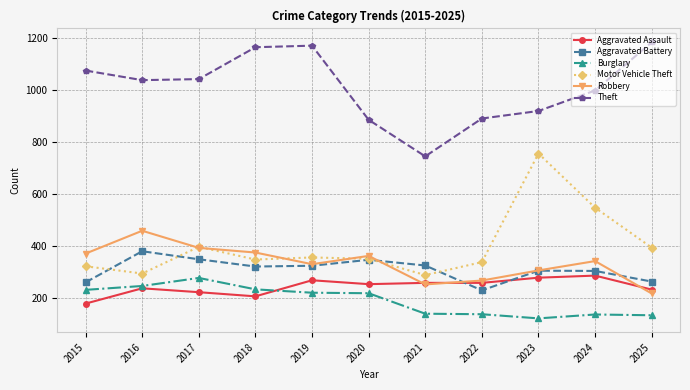

Where does the Aggravated Battery series first go above 320?

2016